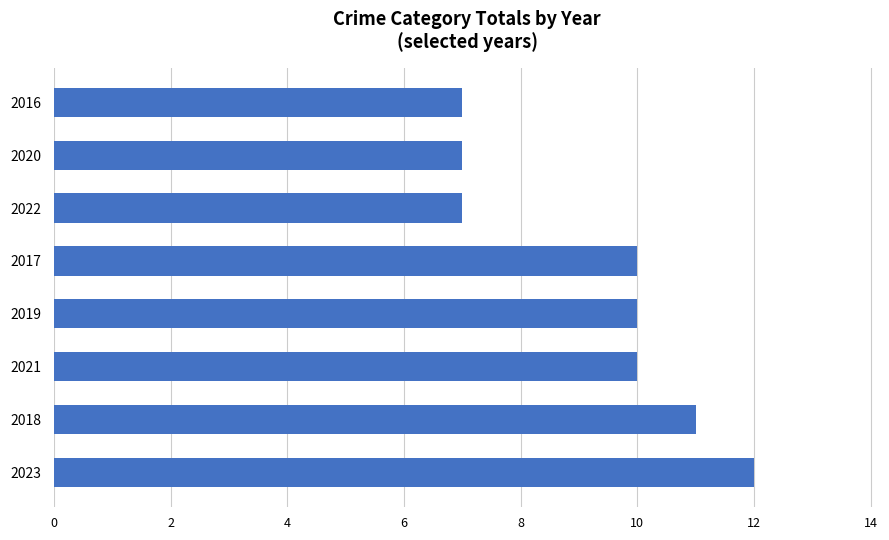

What is the change in value from 2019 to 2016?

-3